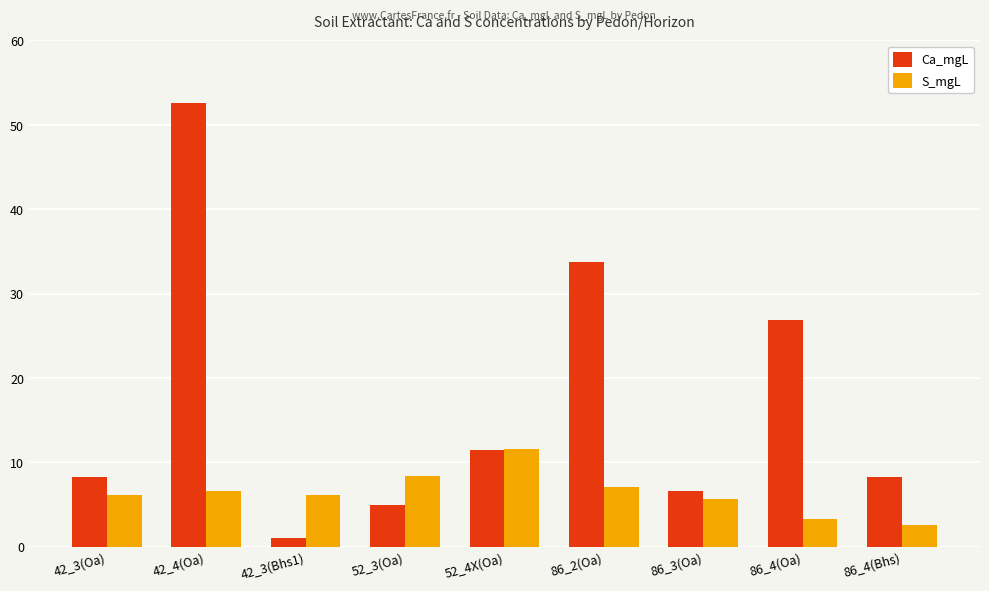

What is the label of the 1st bar from the right?

86_4(Bhs)